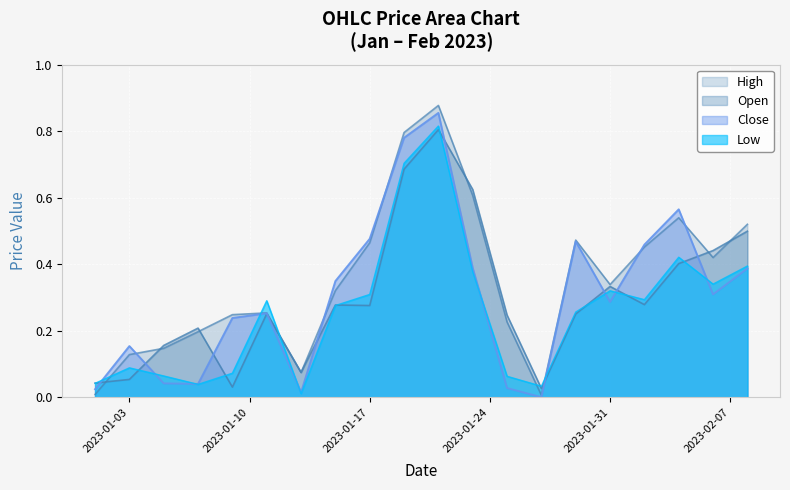

How many lines are shown in the chart?

4